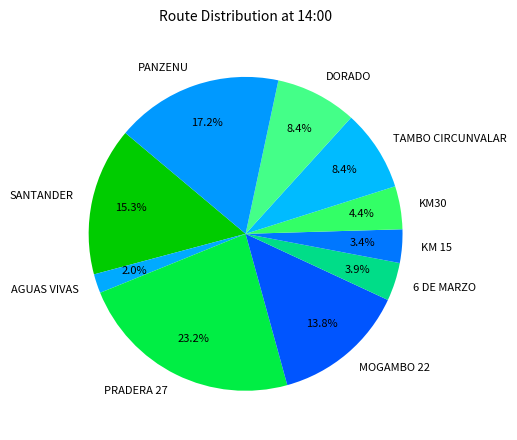

To the nearest percent, what portion does PANZENU represent?

17%